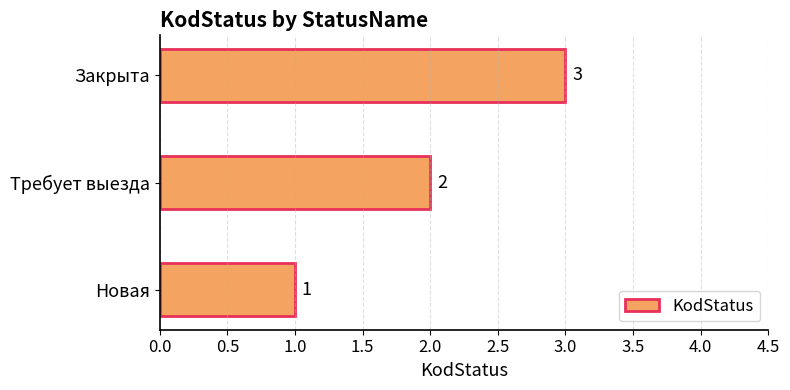

The value at Закрыта is 2. True or false?

False